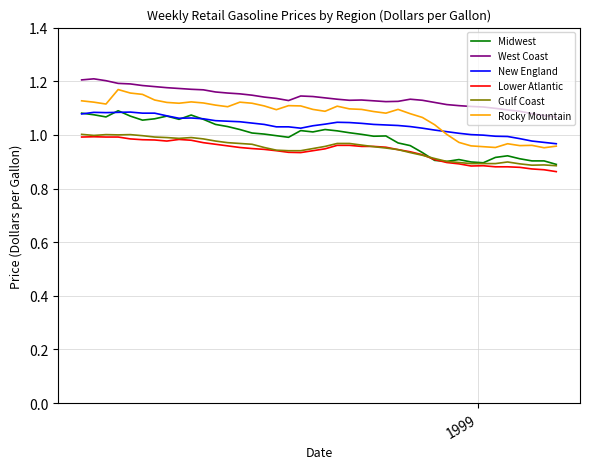

True or false: Lower Atlantic and West Coast intersect in this chart.

False